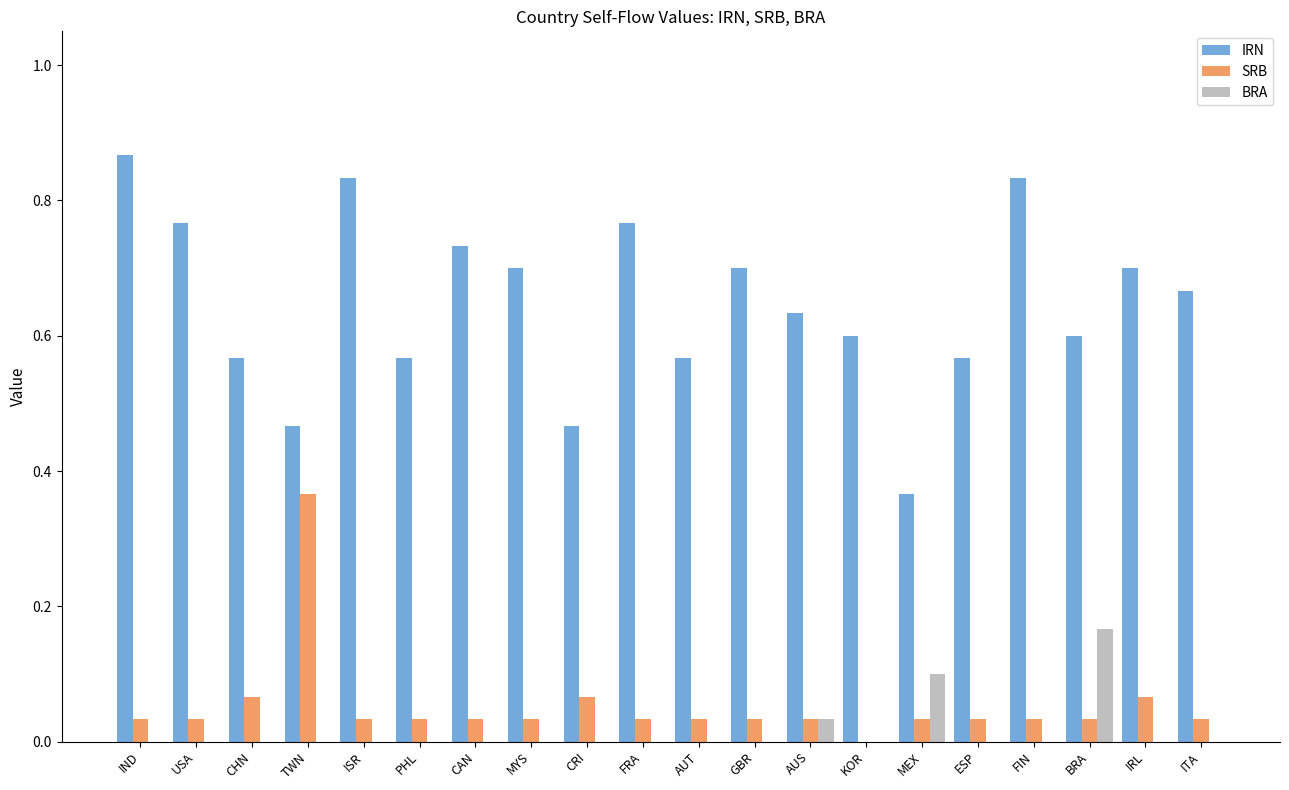

At which label does IRN reach its peak?

IND